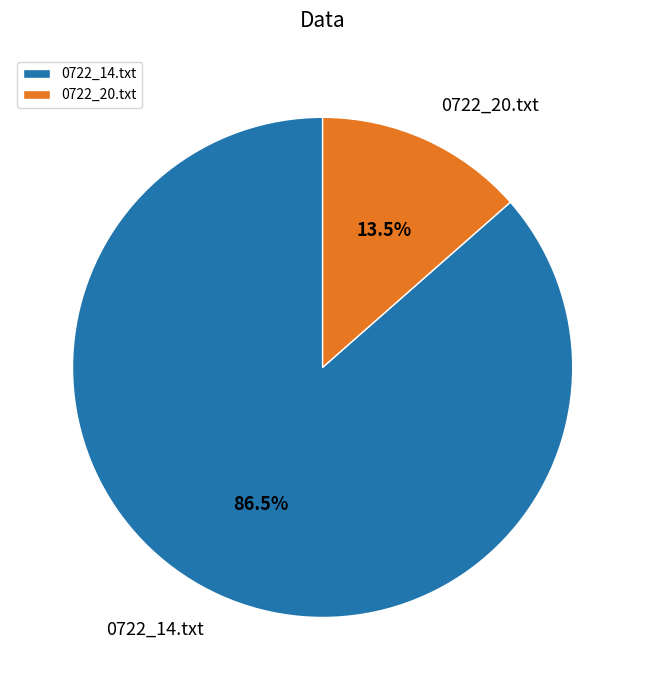

To the nearest percent, what is the combined percentage of 0722_14.txt and 0722_20.txt?

100%